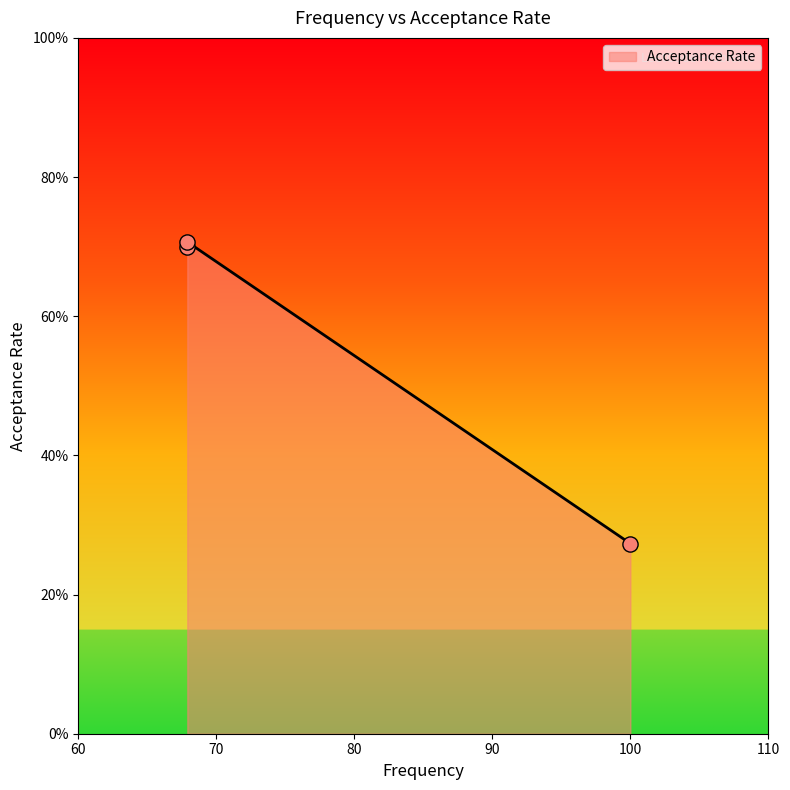

Between 100.0 and 67.9, which is larger?

67.9